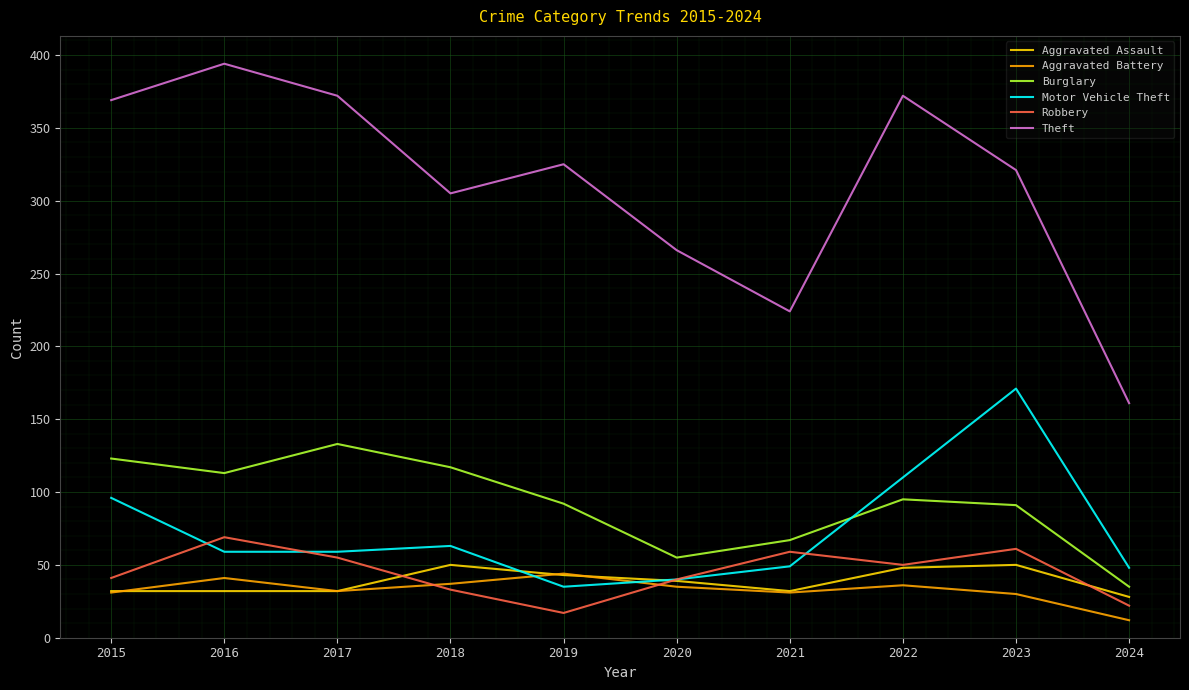

What is the approximate value of Burglary at 2018, to the nearest 5?

115